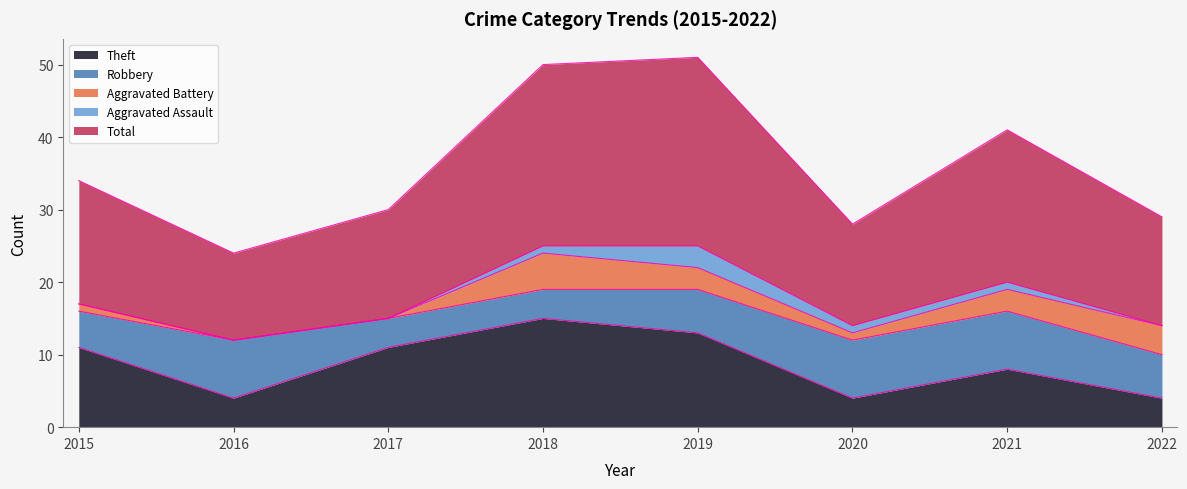

Where does the Total series first go above 17?

2018